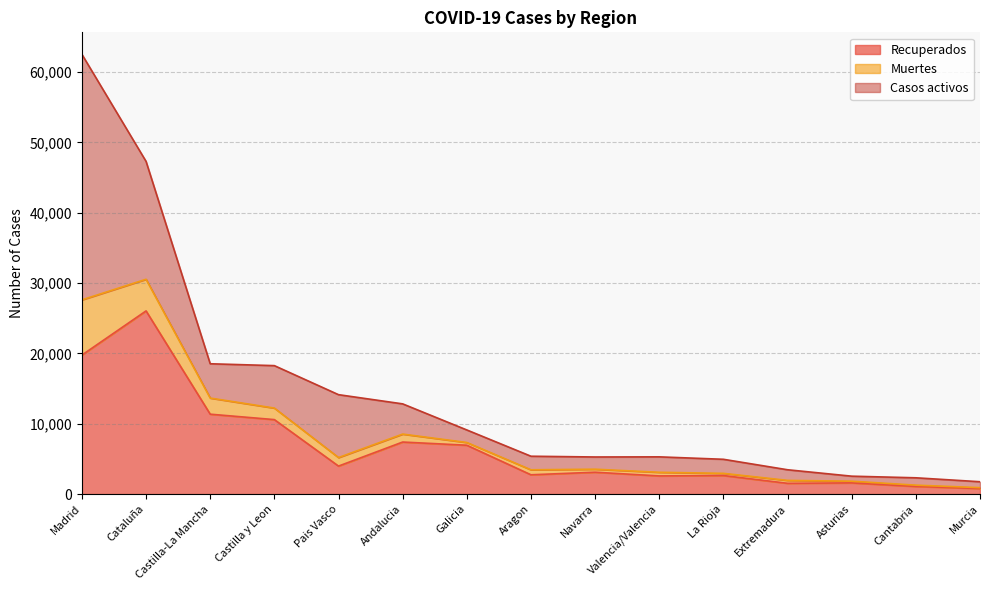

True or false: Muertes and Recuperados cross at least once.

False